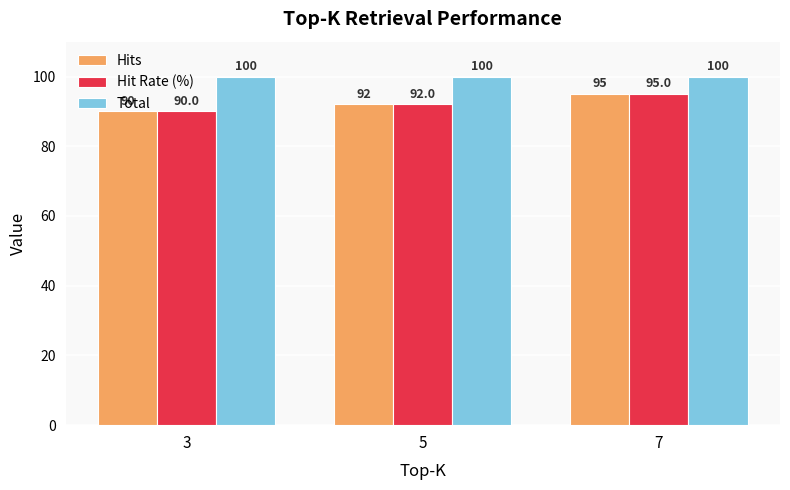

What is the difference between the maximum and second lowest values in the Hit Rate (%) series?

3